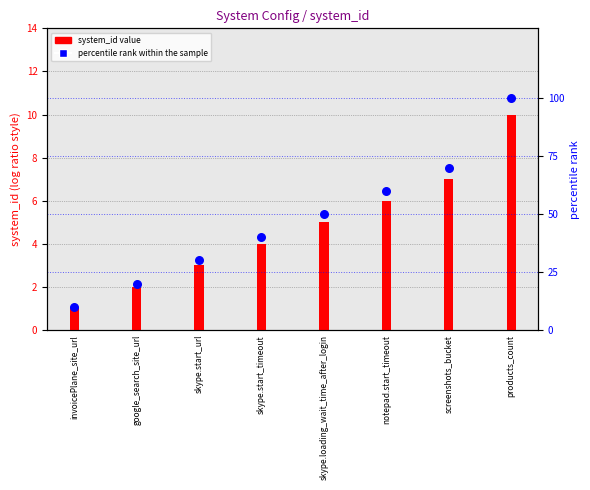

Is the value of system_id at skype.start_timeout greater than the value of percentile rank within the sample at invoicePlane_site_url?

No